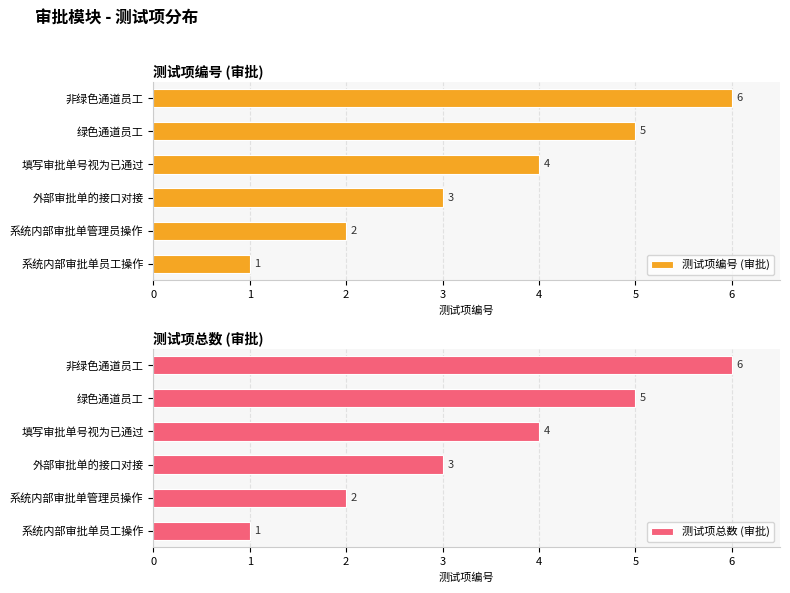

Where is 测试项编号 (审批) nearest to the value 3?

外部审批单的接口对接